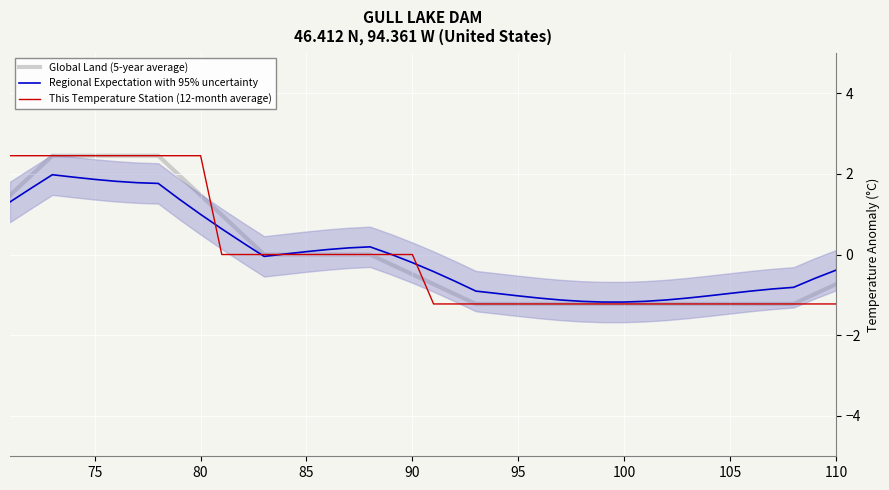

How many positive values does the Regional Expectation with 95% uncertainty series have?

18